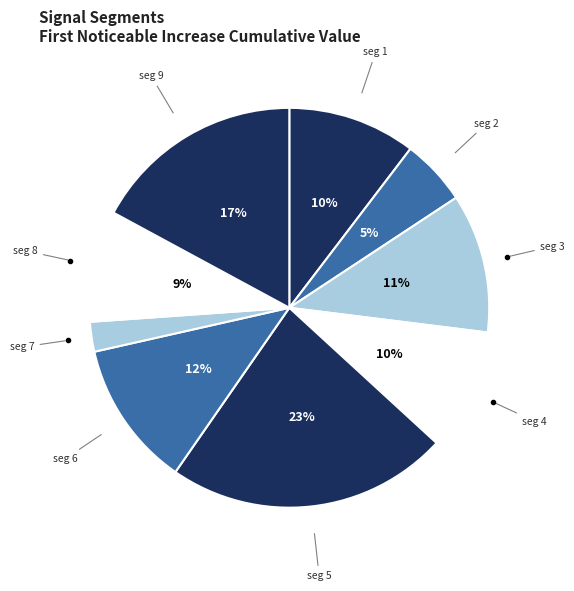

How many slices are in this pie chart?

9